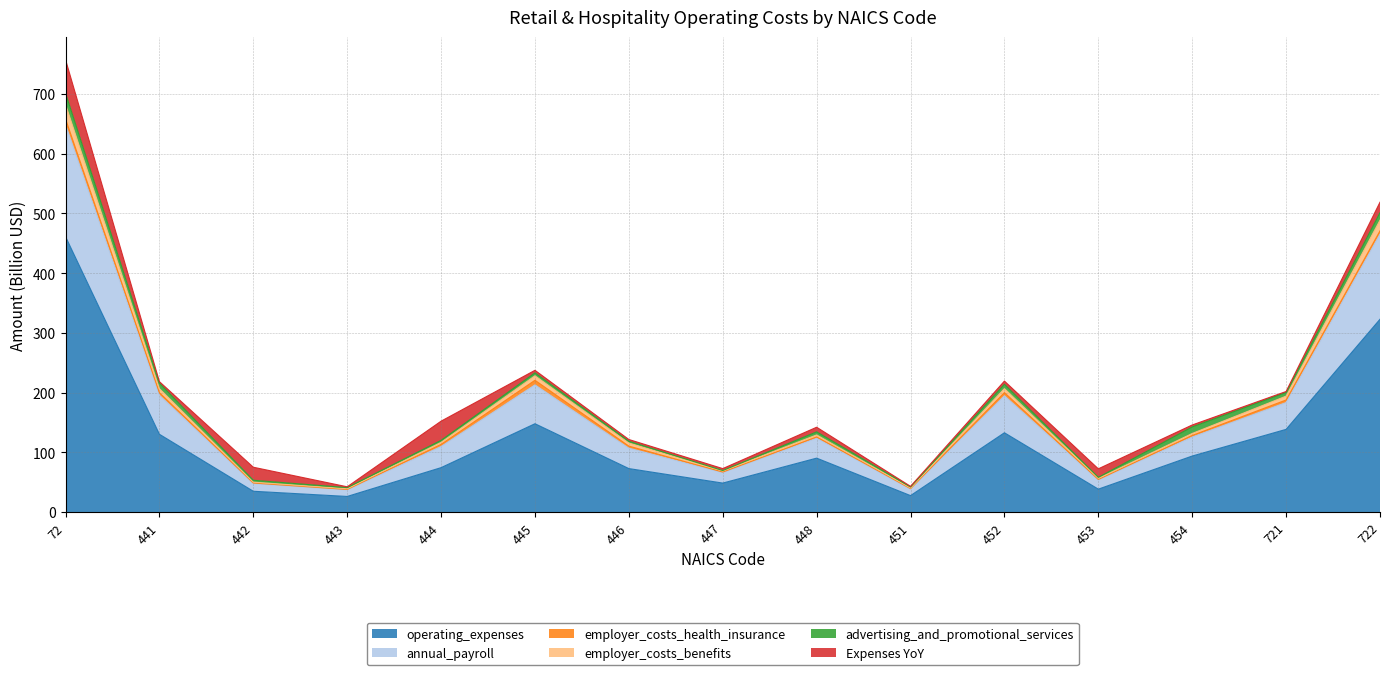

What are all the series names shown in the legend?

operating_expenses, annual_payroll, employer_costs_health_insurance, employer_costs_benefits, advertising_and_promotional_services, Expenses YoY